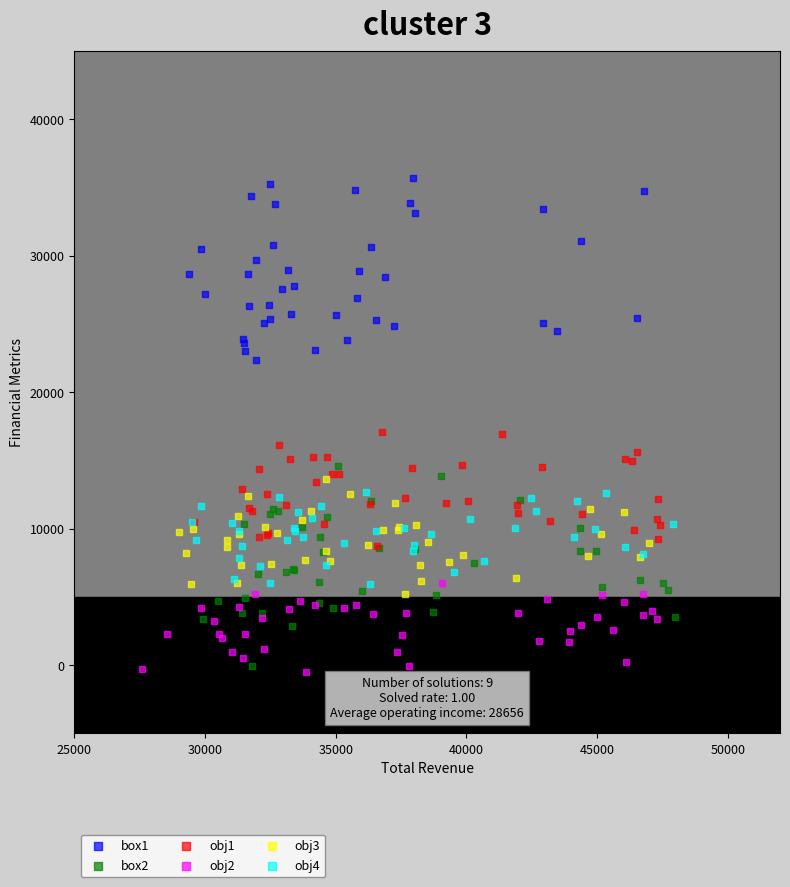

Which series contains the lowest Y value?

obj2